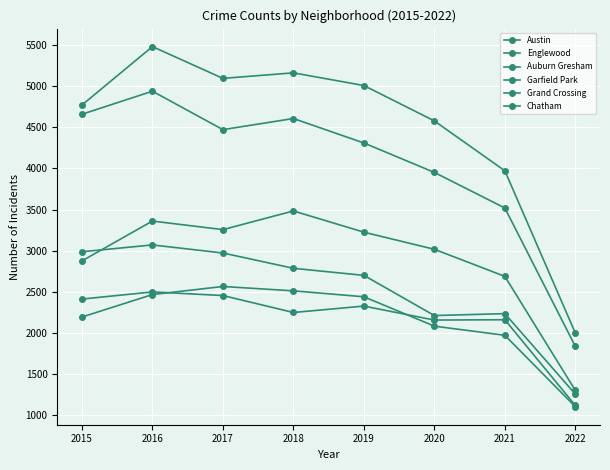

How many interior local peaks does the Chatham series have?

1